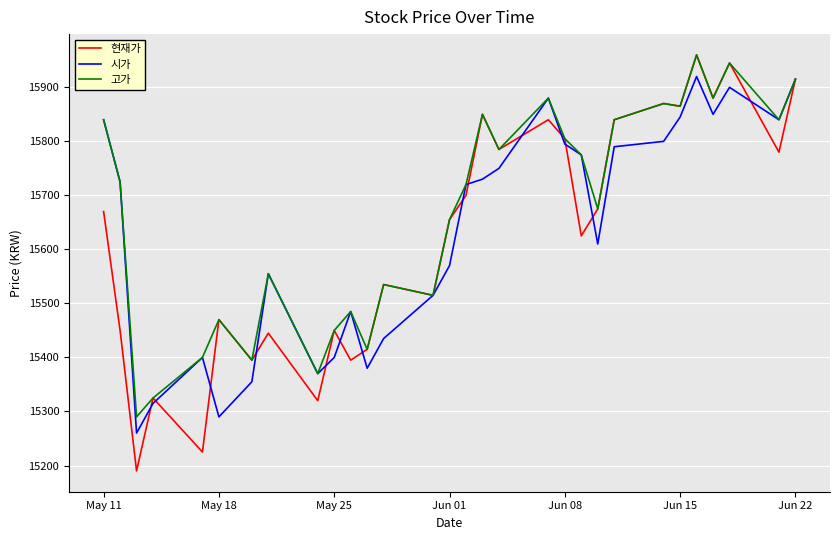

True or false: 현재가 has more than 2 interior local peaks.

True